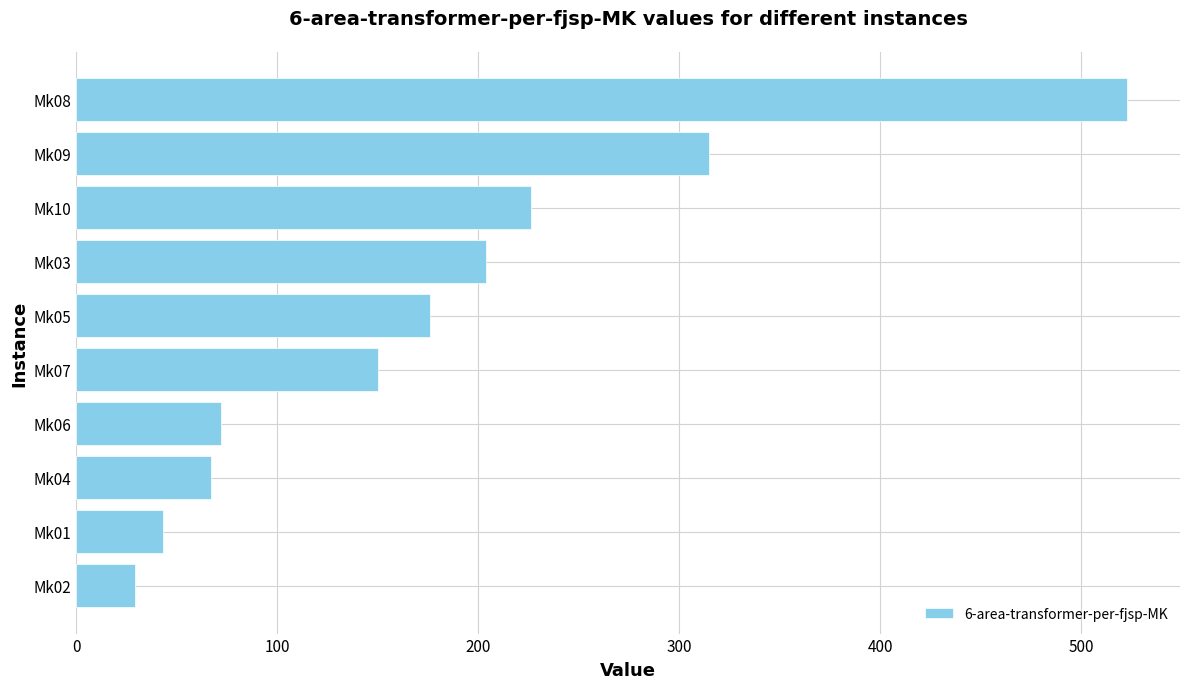

Is it true that the value at Mk01 is 43?

True